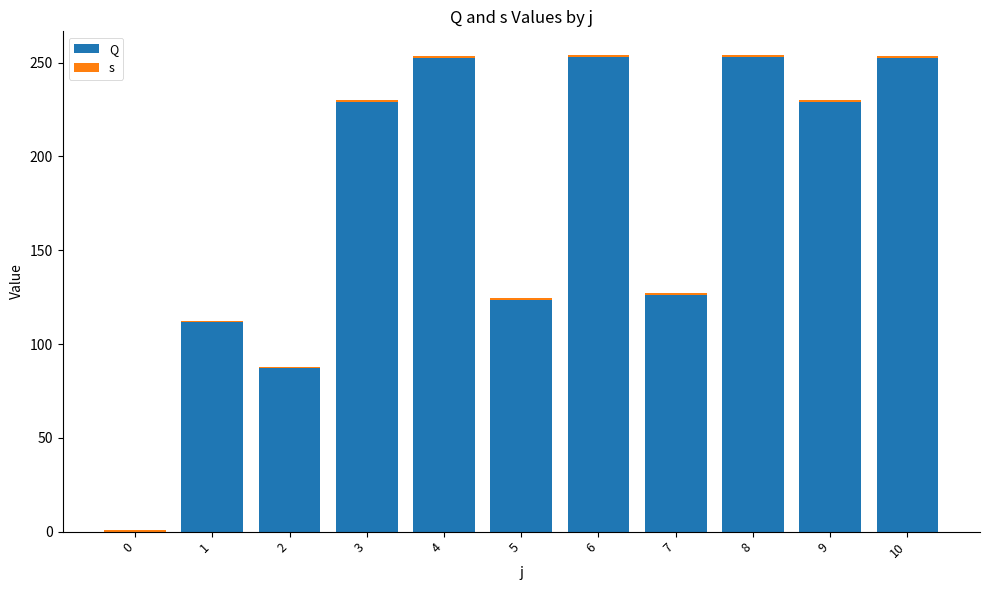

Rank the series at 2 from highest to lowest value.

Q, s